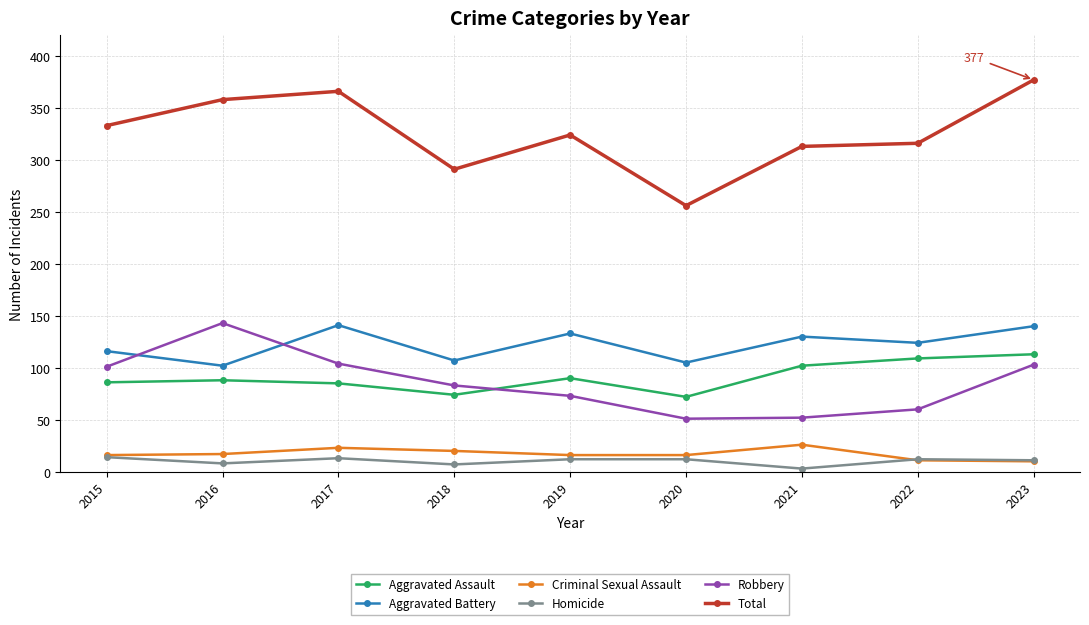

What is the greatest value displayed?

377